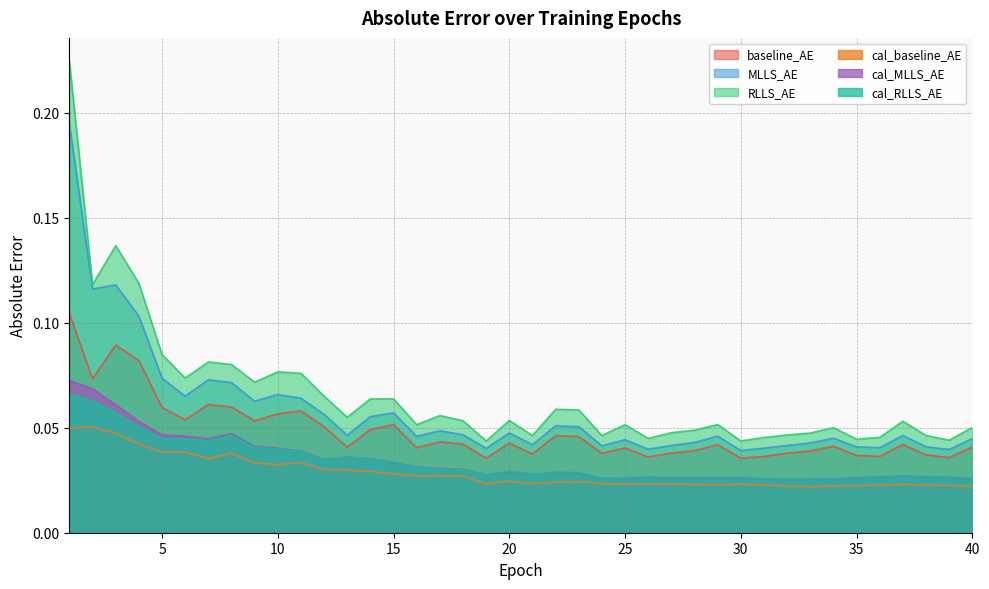

Reading left to right, what are all the values shown in this chart?

baseline_AE: 1=0.1	2=0.1	3=0.1	4=0.1	5=0.1	6=0.1	7=0.1	8=0.1	9=0.1	10=0.1	11=0.1	12=0.1	13=0.0	14=0.0	15=0.1	16=0.0	17=0.0	18=0.0	19=0.0	20=0.0	21=0.0	22=0.0	23=0.0	24=0.0	25=0.0	26=0.0	27=0.0	28=0.0	29=0.0	30=0.0	31=0.0	32=0.0	33=0.0	34=0.0	35=0.0	36=0.0	37=0.0	38=0.0	39=0.0	40=0.0
MLLS_AE: 1=0.2	2=0.1	3=0.1	4=0.1	5=0.1	6=0.1	7=0.1	8=0.1	9=0.1	10=0.1	11=0.1	12=0.1	13=0.0	14=0.1	15=0.1	16=0.0	17=0.0	18=0.0	19=0.0	20=0.0	21=0.0	22=0.1	23=0.1	24=0.0	25=0.0	26=0.0	27=0.0	28=0.0	29=0.0	30=0.0	31=0.0	32=0.0	33=0.0	34=0.0	35=0.0	36=0.0	37=0.0	38=0.0	39=0.0	40=0.0
RLLS_AE: 1=0.2	2=0.1	3=0.1	4=0.1	5=0.1	6=0.1	7=0.1	8=0.1	9=0.1	10=0.1	11=0.1	12=0.1	13=0.1	14=0.1	15=0.1	16=0.1	17=0.1	18=0.1	19=0.0	20=0.1	21=0.0	22=0.1	23=0.1	24=0.0	25=0.1	26=0.0	27=0.0	28=0.0	29=0.1	30=0.0	31=0.0	32=0.0	33=0.0	34=0.0	35=0.0	36=0.0	37=0.1	38=0.0	39=0.0	40=0.1
cal_baseline_AE: 1=0.0	2=0.1	3=0.0	4=0.0	5=0.0	6=0.0	7=0.0	8=0.0	9=0.0	10=0.0	11=0.0	12=0.0	13=0.0	14=0.0	15=0.0	16=0.0	17=0.0	18=0.0	19=0.0	20=0.0	21=0.0	22=0.0	23=0.0	24=0.0	25=0.0	26=0.0	27=0.0	28=0.0	29=0.0	30=0.0	31=0.0	32=0.0	33=0.0	34=0.0	35=0.0	36=0.0	37=0.0	38=0.0	39=0.0	40=0.0
cal_MLLS_AE: 1=0.1	2=0.1	3=0.1	4=0.1	5=0.0	6=0.0	7=0.0	8=0.0	9=0.0	10=0.0	11=0.0	12=0.0	13=0.0	14=0.0	15=0.0	16=0.0	17=0.0	18=0.0	19=0.0	20=0.0	21=0.0	22=0.0	23=0.0	24=0.0	25=0.0	26=0.0	27=0.0	28=0.0	29=0.0	30=0.0	31=0.0	32=0.0	33=0.0	34=0.0	35=0.0	36=0.0	37=0.0	38=0.0	39=0.0	40=0.0
cal_RLLS_AE: 1=0.1	2=0.1	3=0.1	4=0.1	5=0.0	6=0.0	7=0.0	8=0.0	9=0.0	10=0.0	11=0.0	12=0.0	13=0.0	14=0.0	15=0.0	16=0.0	17=0.0	18=0.0	19=0.0	20=0.0	21=0.0	22=0.0	23=0.0	24=0.0	25=0.0	26=0.0	27=0.0	28=0.0	29=0.0	30=0.0	31=0.0	32=0.0	33=0.0	34=0.0	35=0.0	36=0.0	37=0.0	38=0.0	39=0.0	40=0.0